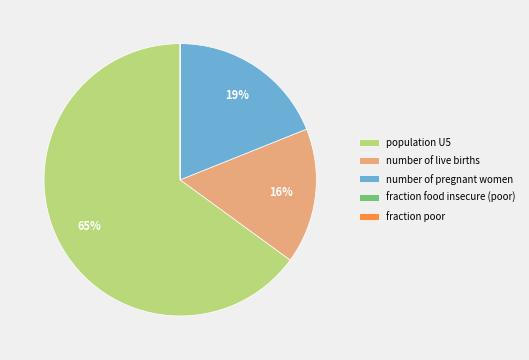

Does any single category account for the majority?

Yes